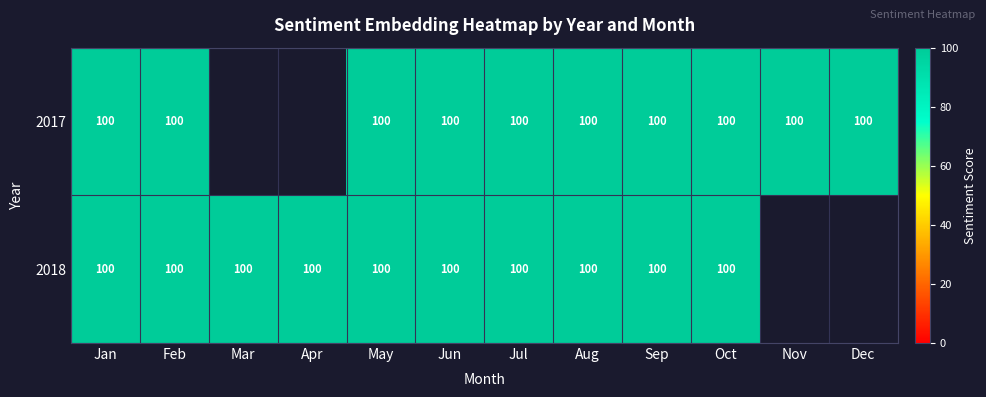

Which series has the largest total across all categories?

2017